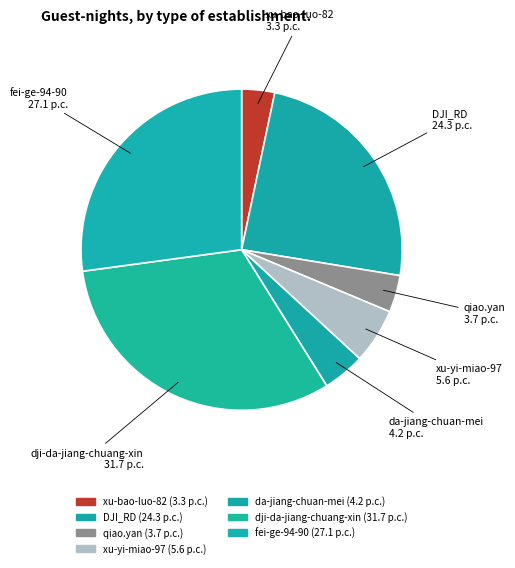

How many slices are in this pie chart?

7